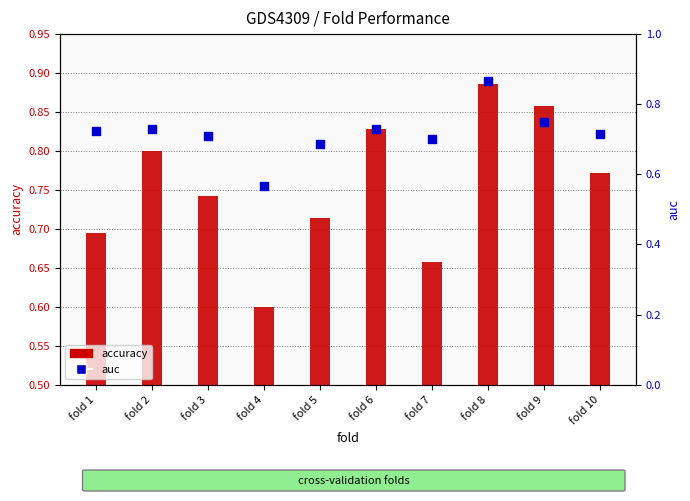

At which category is the sum across all series the highest?

fold 8